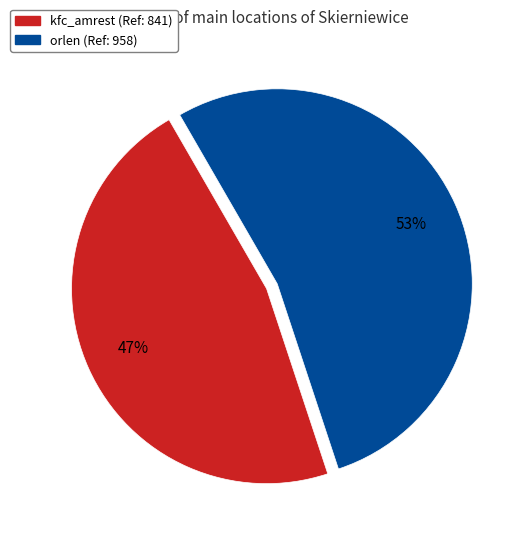

Which has a higher value, orlen or kfc_amrest?

orlen